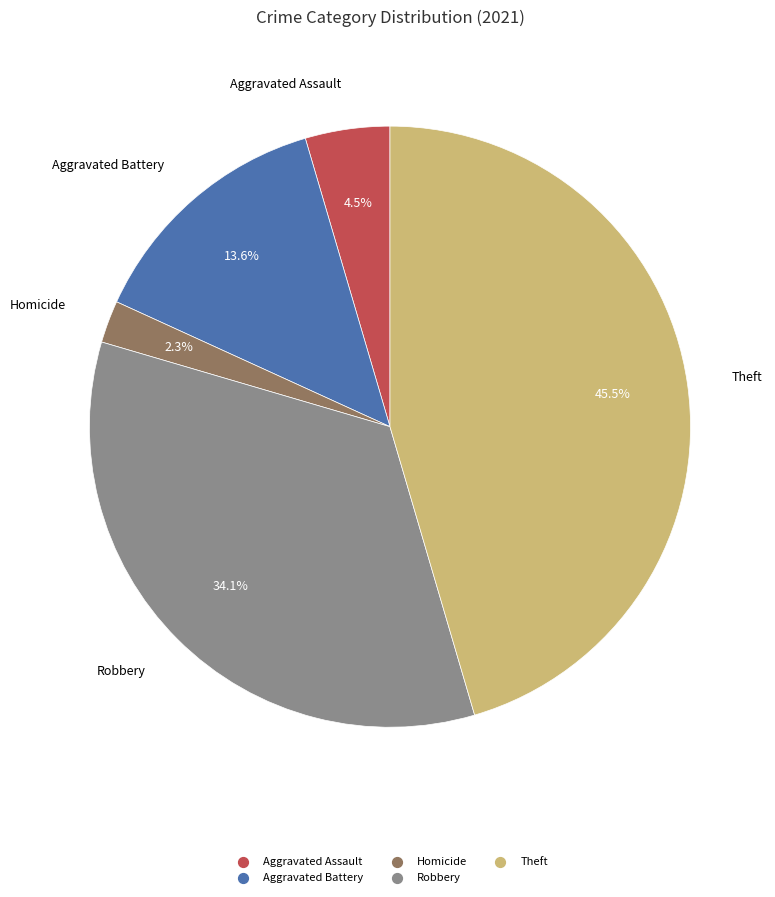

Does any single category account for the majority?

No